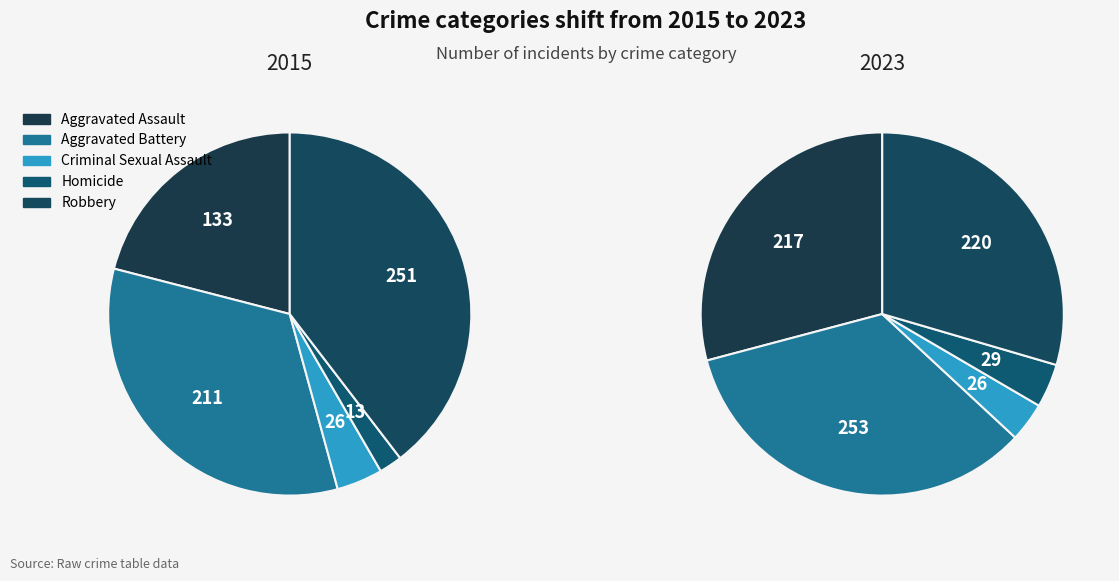

To the nearest percent, what is the combined percentage of 2015 and crime_category?

100%